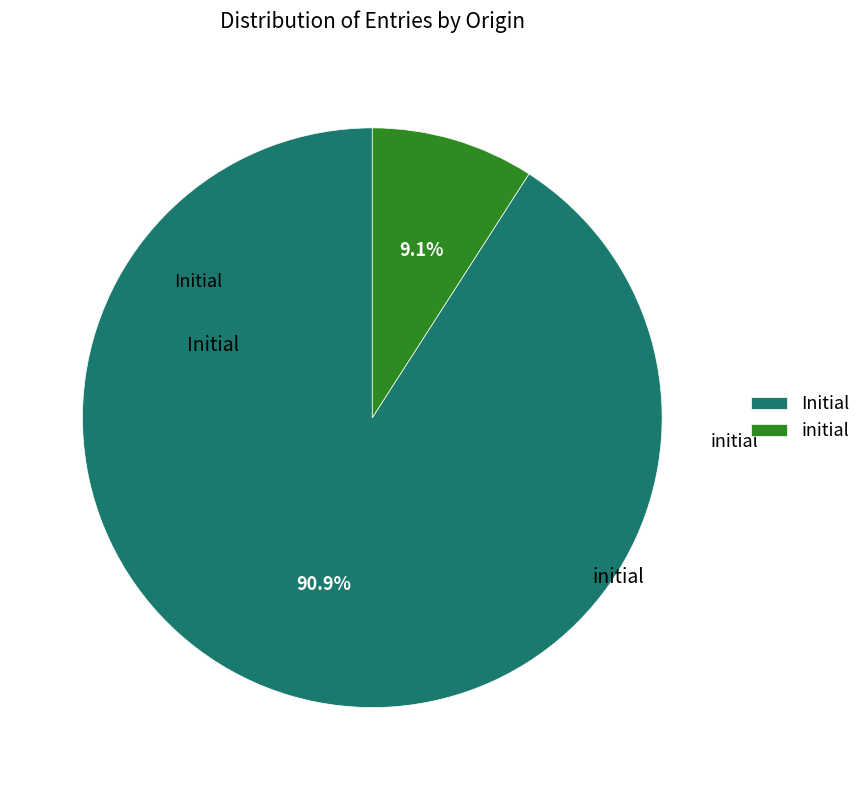

To the nearest percent, what percentage of the pie is Initial?

91%